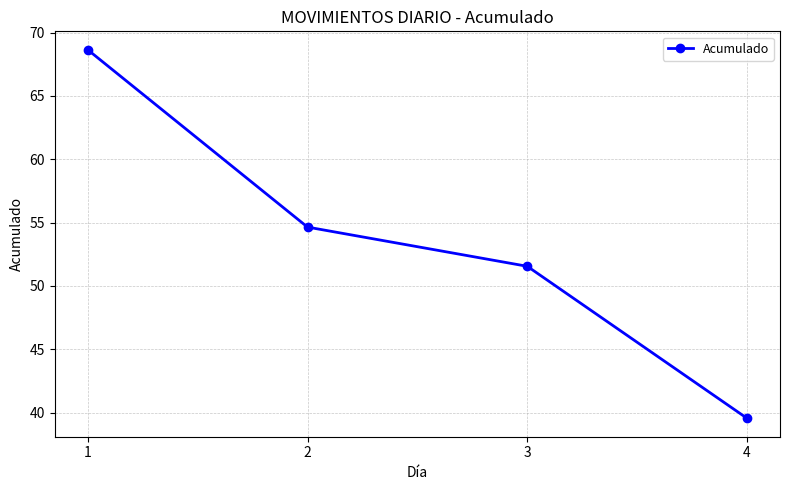

What is the difference between the second highest and minimum values?

15.1